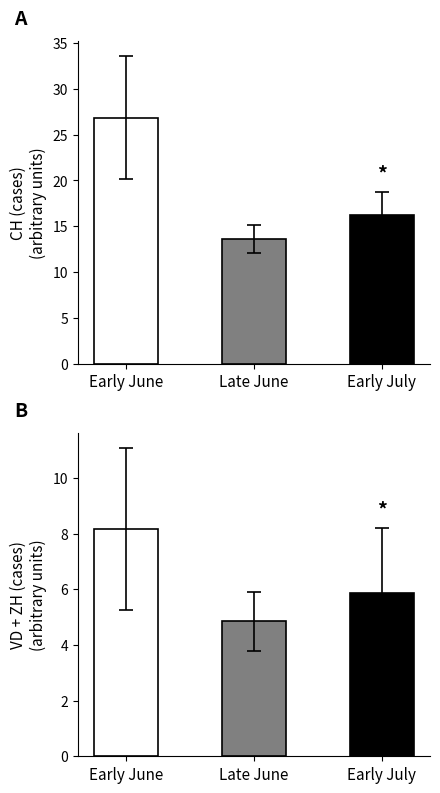

How many bars are there in each group?

3